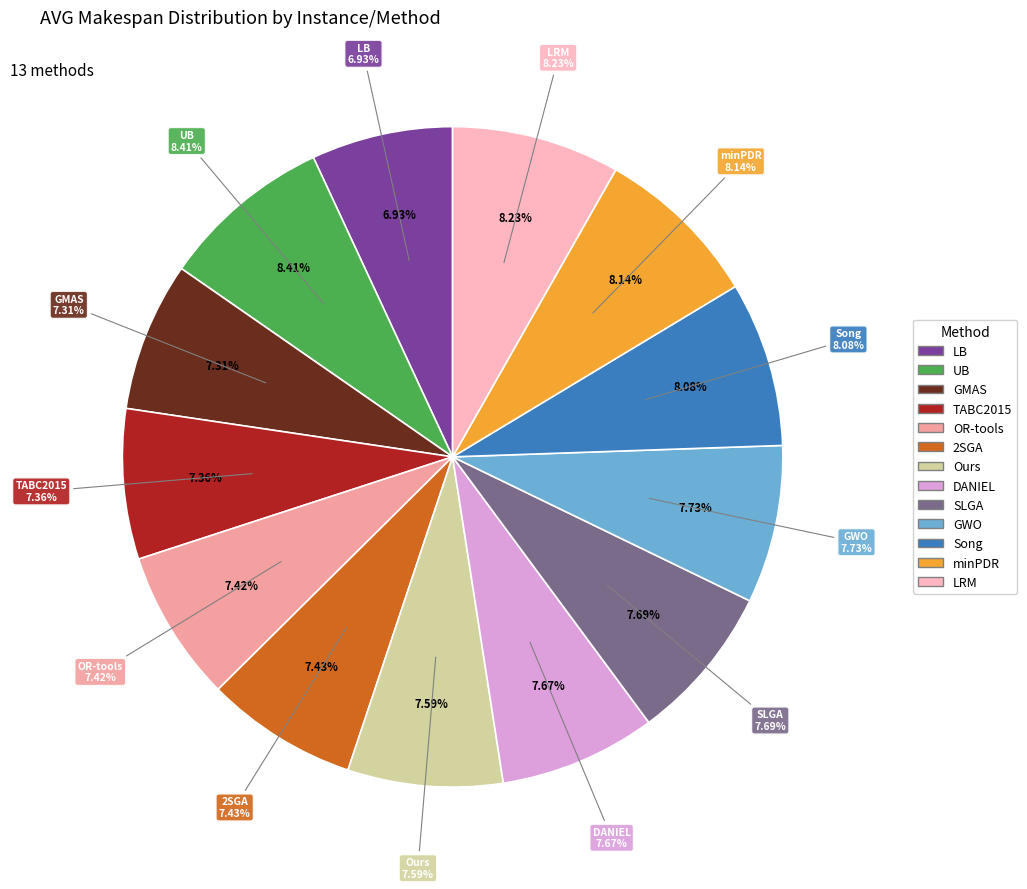

Does any single category account for the majority?

No